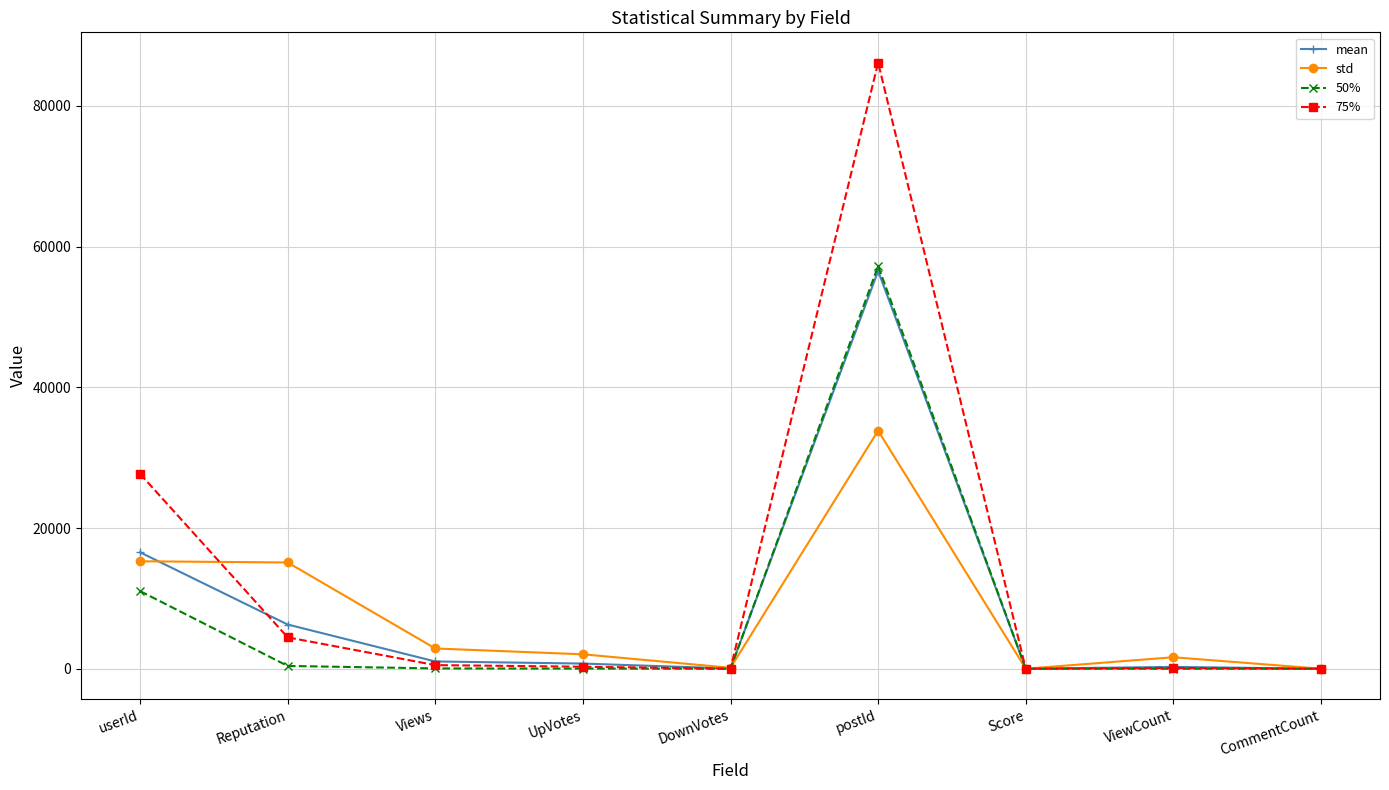

What position from the right is ViewCount?

2